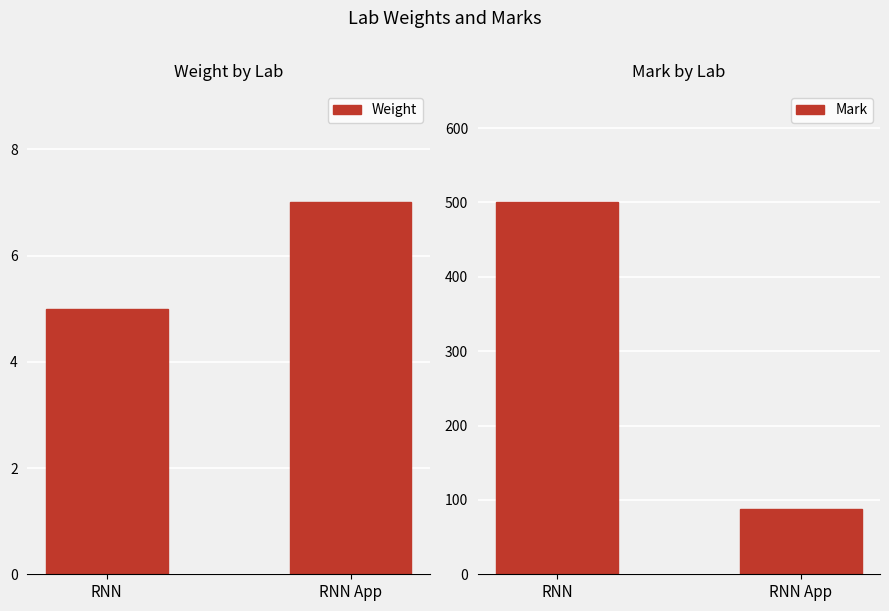

Between RNN App and RNN, which is larger?

RNN App